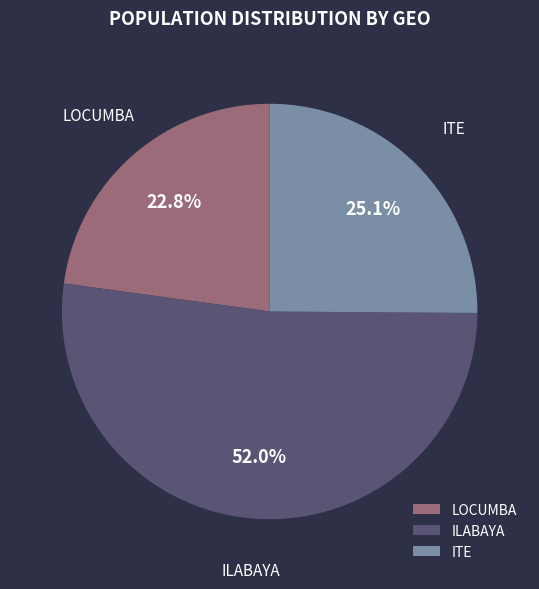

Does ITE represent more than half of the total?

No